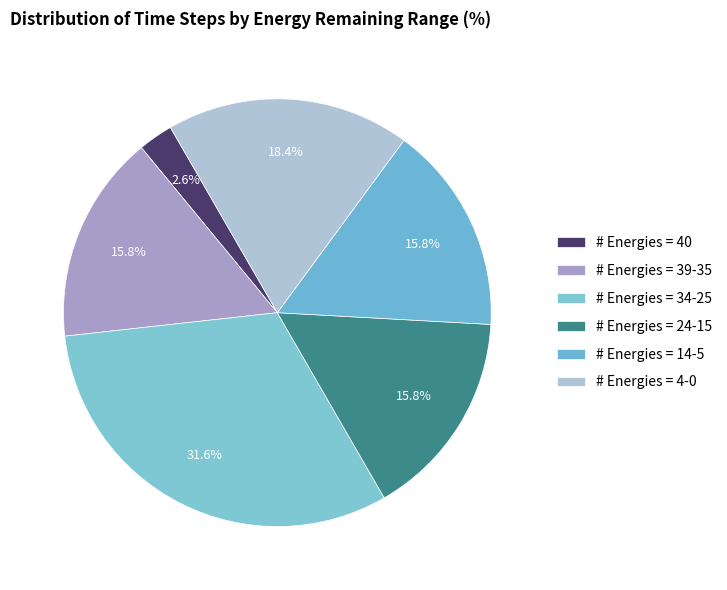

What percentage is the # Energies = 24-15 slice, to the nearest percent?

16%